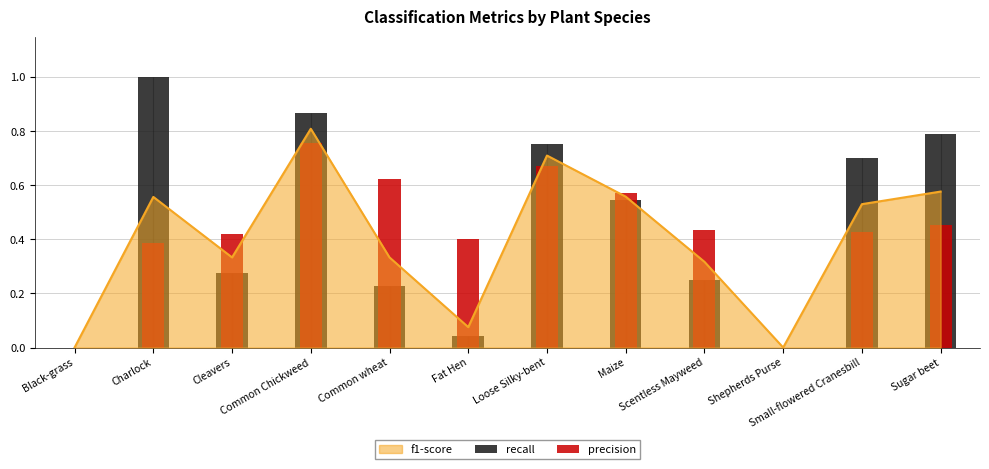

Are the bars horizontal?

No